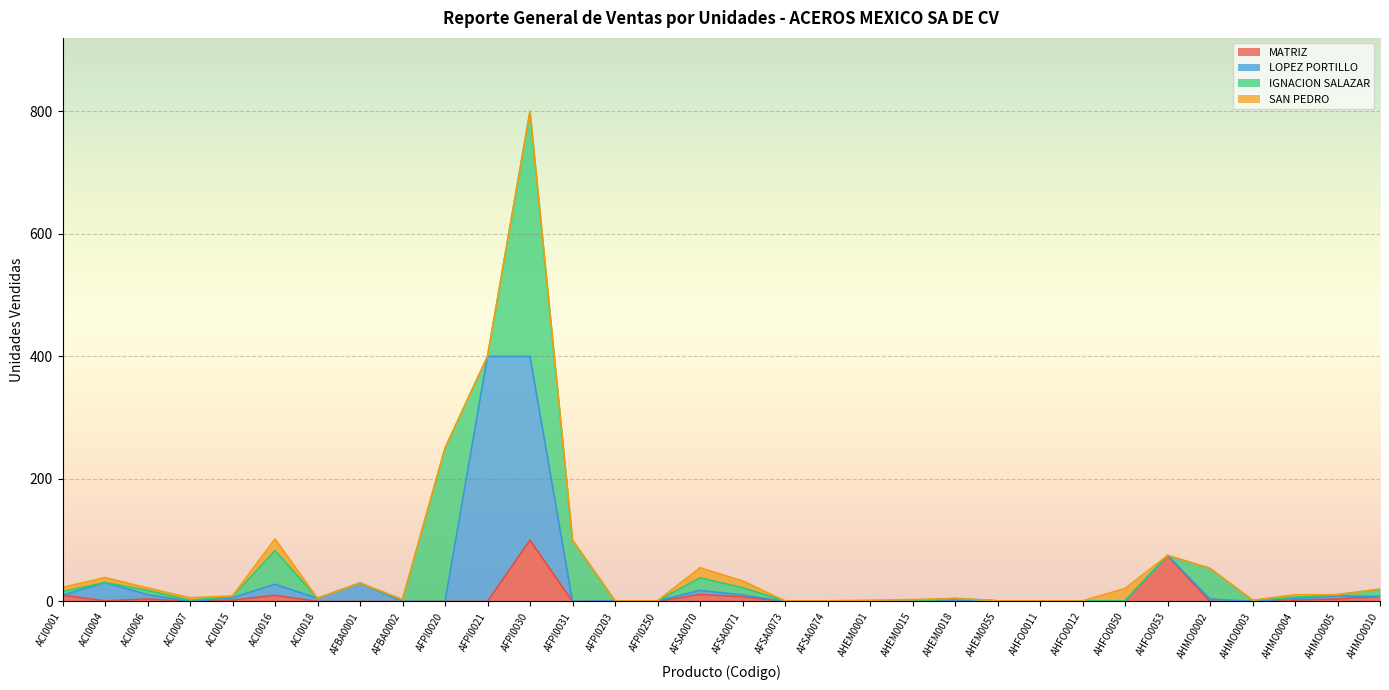

What is the sum of the IGNACION SALAZAR values at AFSA0074 and AFPI0021?

1.0